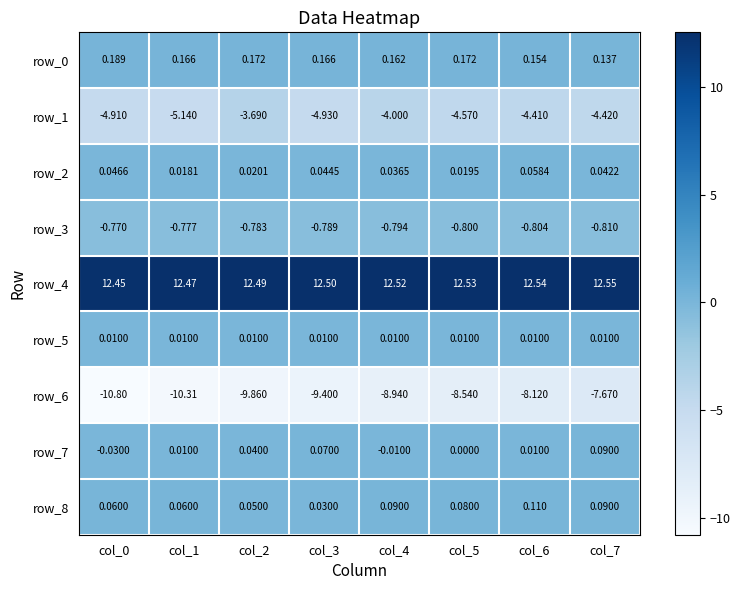

Which series has the largest range (max minus min)?

row_6